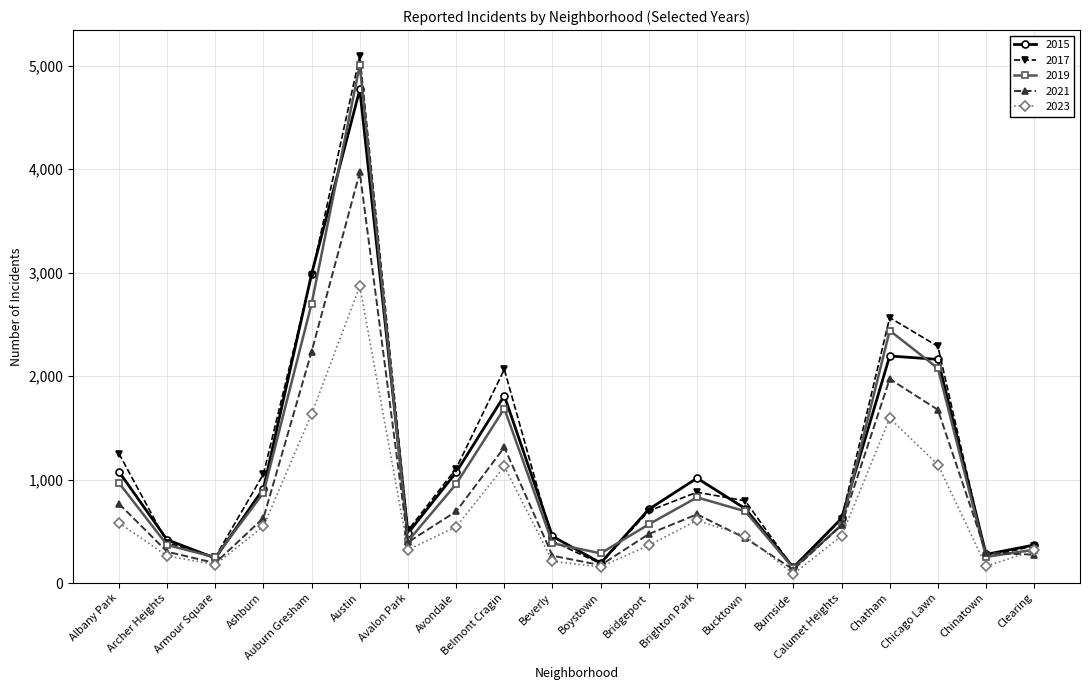

How many interior local valleys does the 2019 series have?

5